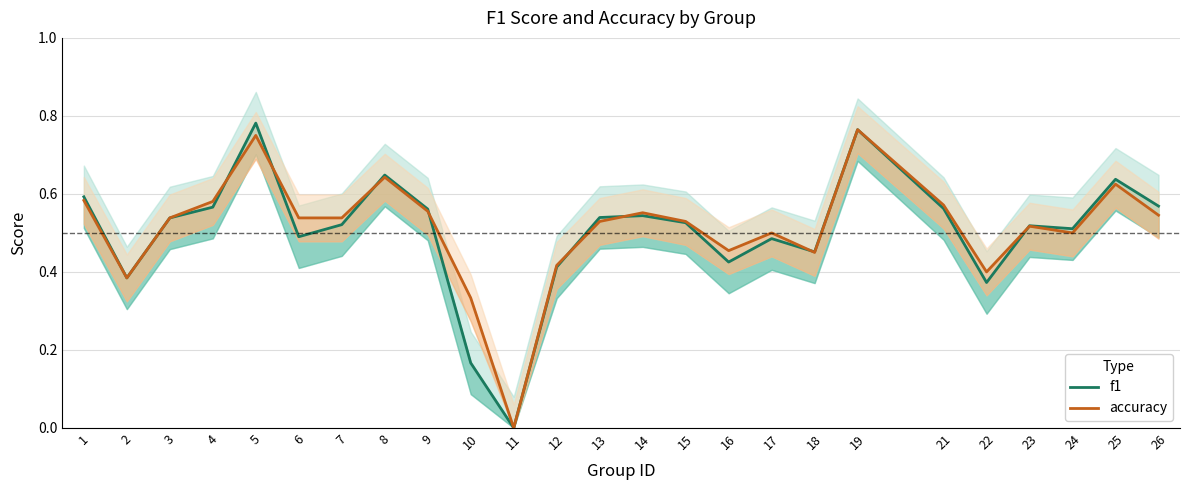

List the series in order of their peak value, lowest first.

accuracy, f1